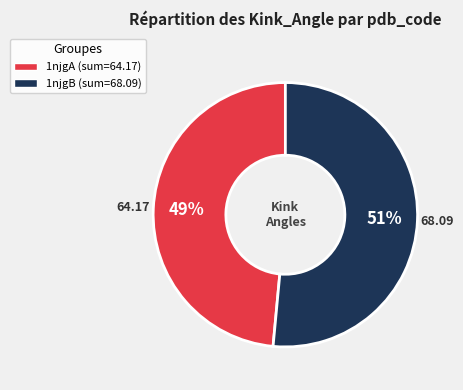

Is the sum of 1njgA and 1njgB greater than half?

Yes